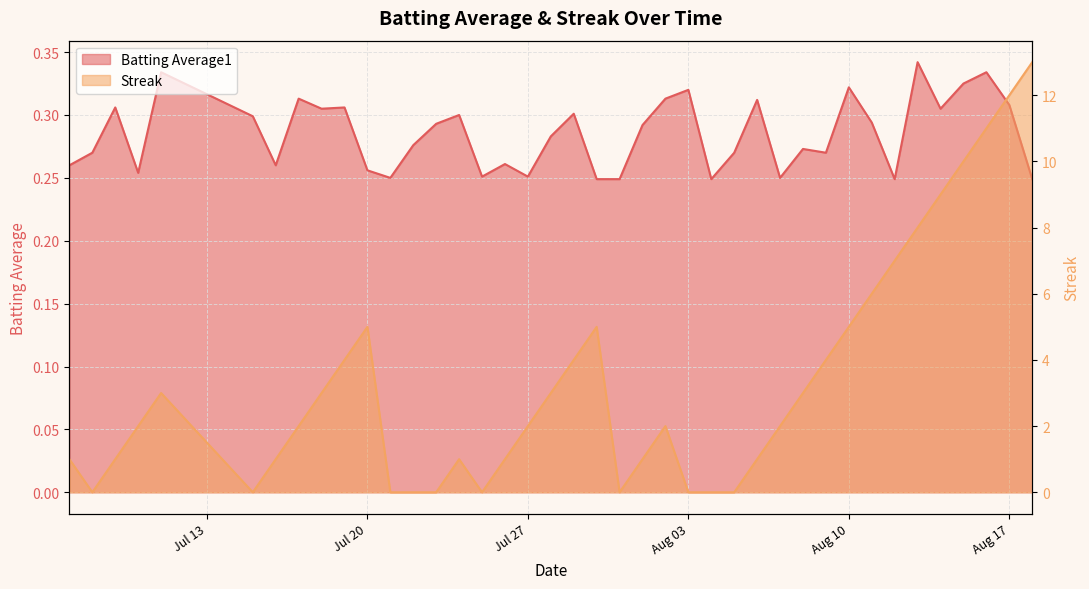

What is the label of the 8th point from the right?

2010-08-11